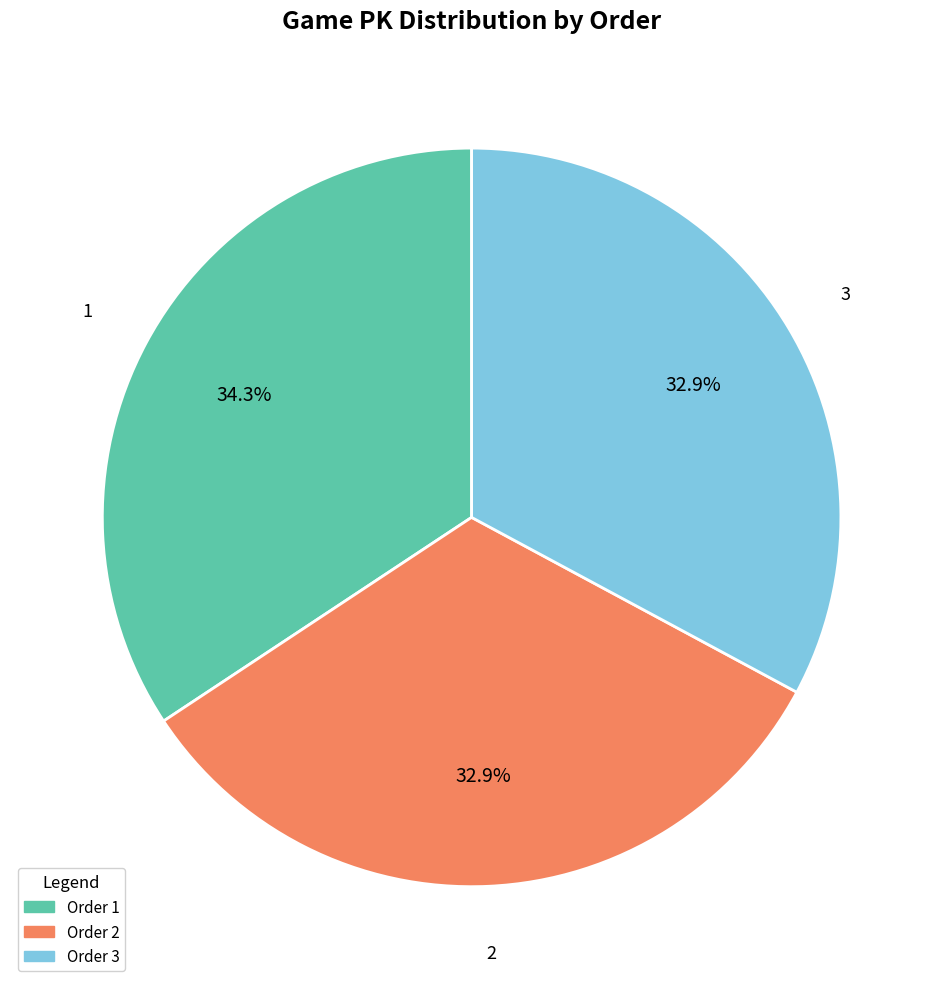

Approximately how many times larger is the value at 1 compared to 2?

1.0